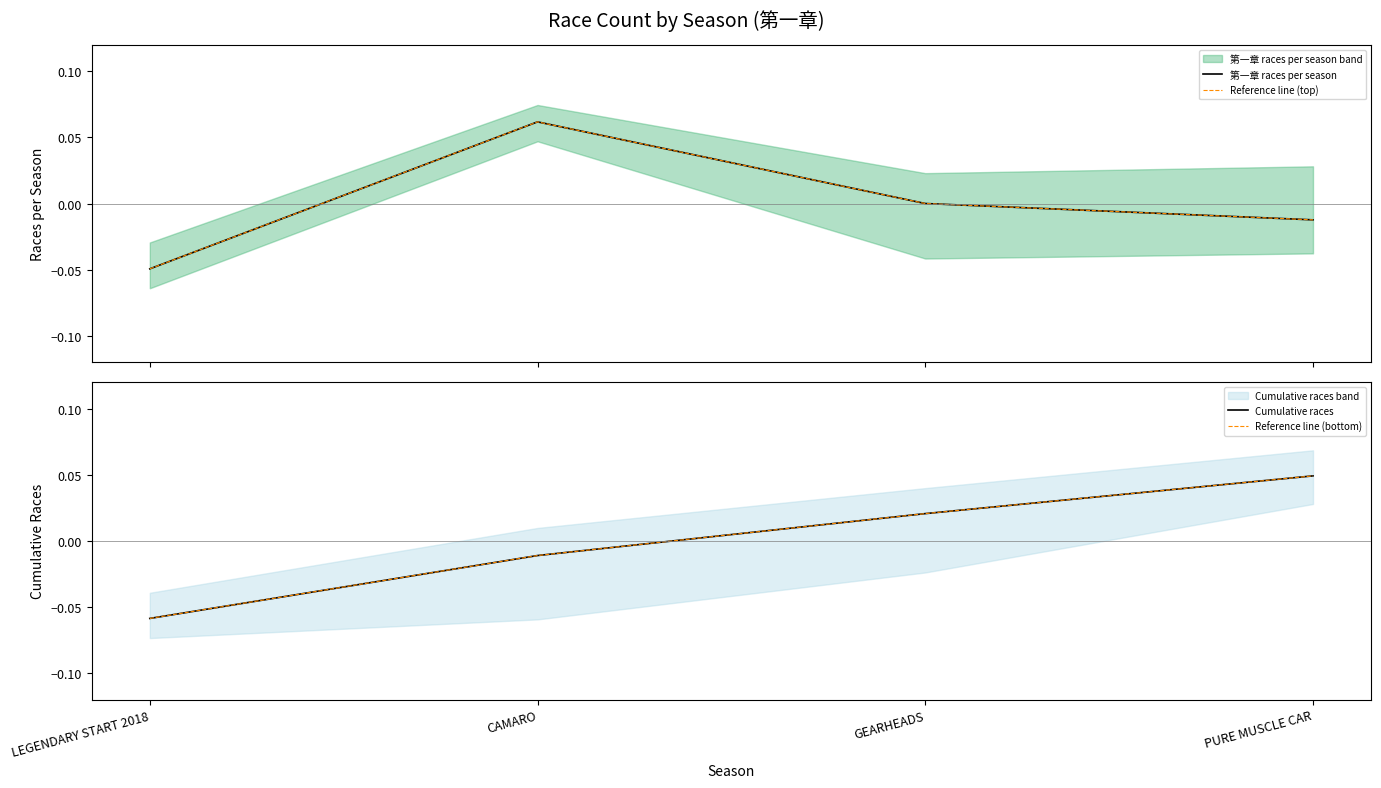

What are all the series names shown in the legend?

第一章 races per season, Reference line (top), Cumulative races, Reference line (bottom)